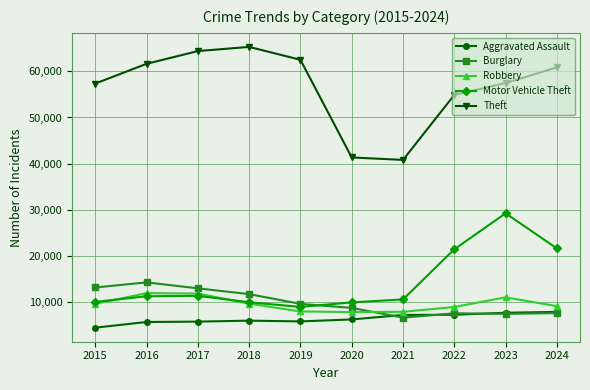

What is the greatest value displayed?

65290